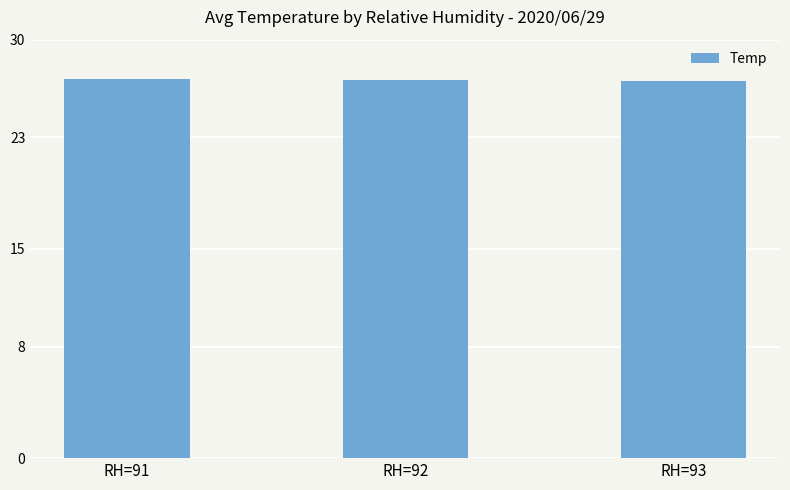

What is the average value?

27.1